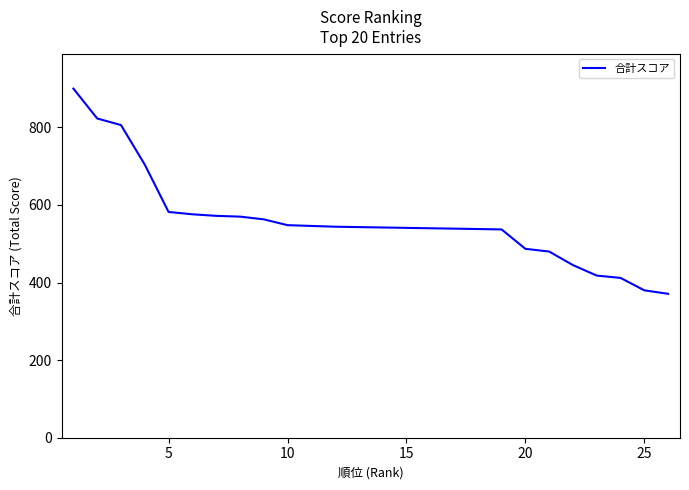

How many lines are shown in the chart?

1